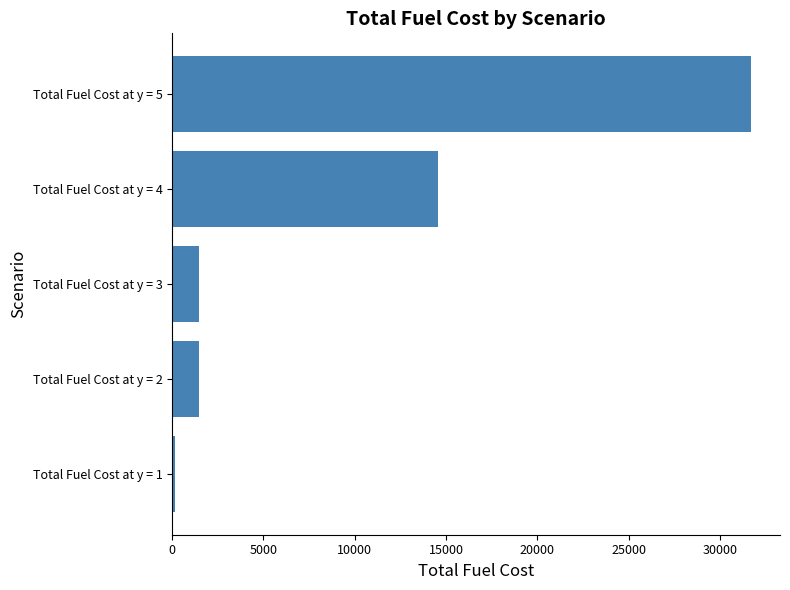

Is it true that the value at Total Fuel Cost at y = 5 is 31704.8?

True